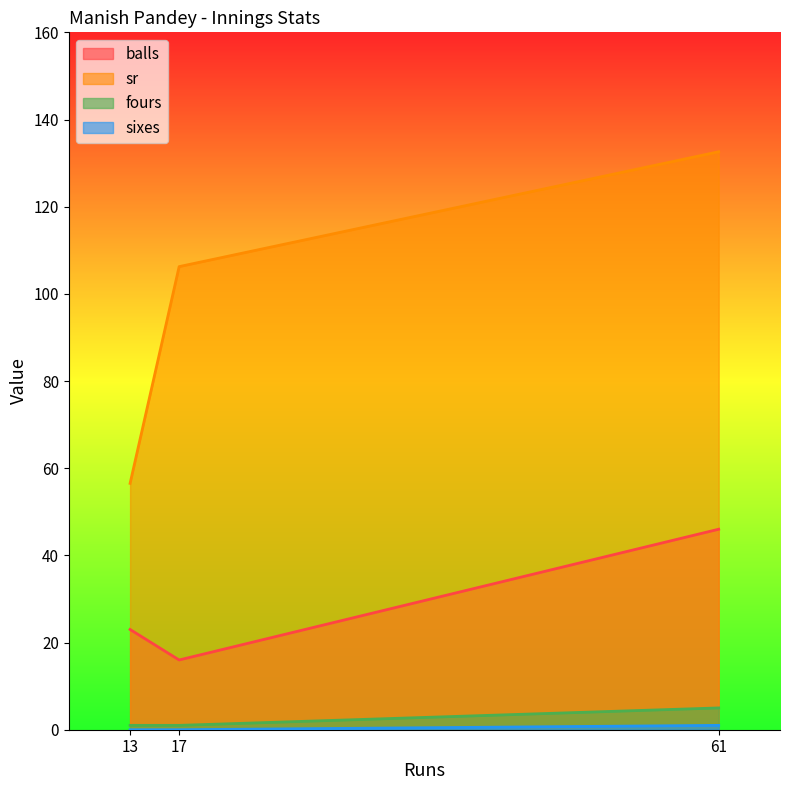

What is the average value of the fours series?

2.3